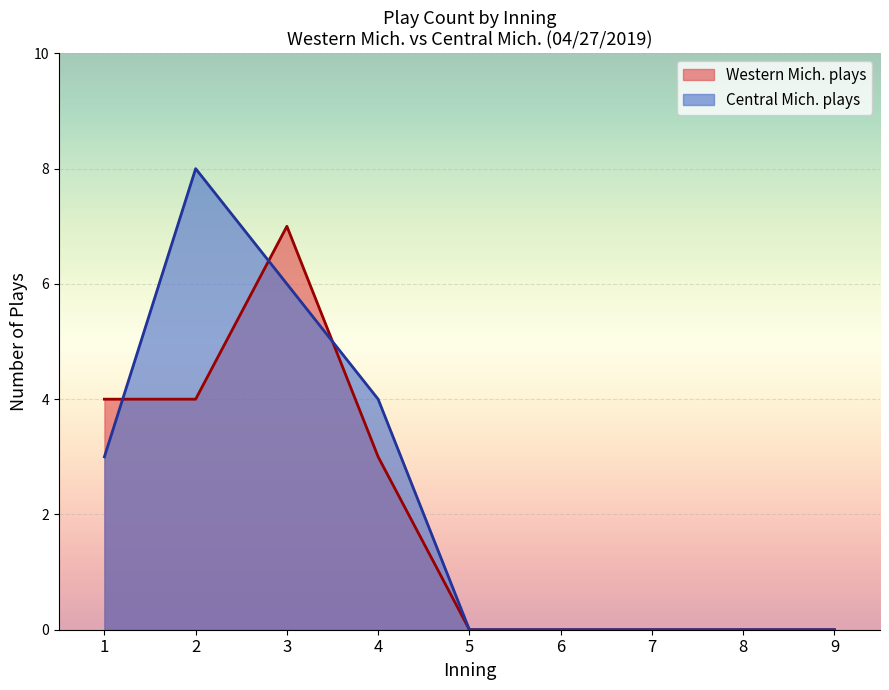

Between 5 and 2, which is larger?

2